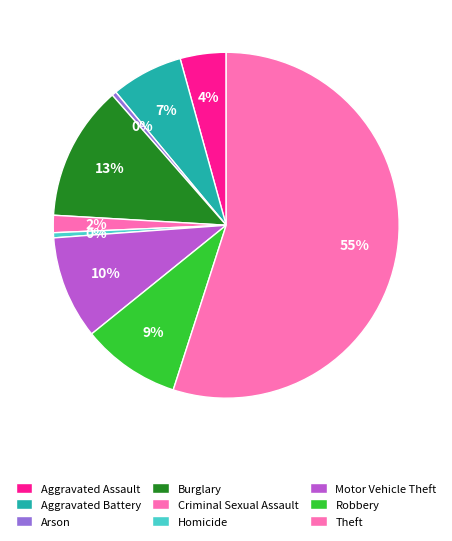

Which has a higher value, Homicide or Robbery?

Robbery